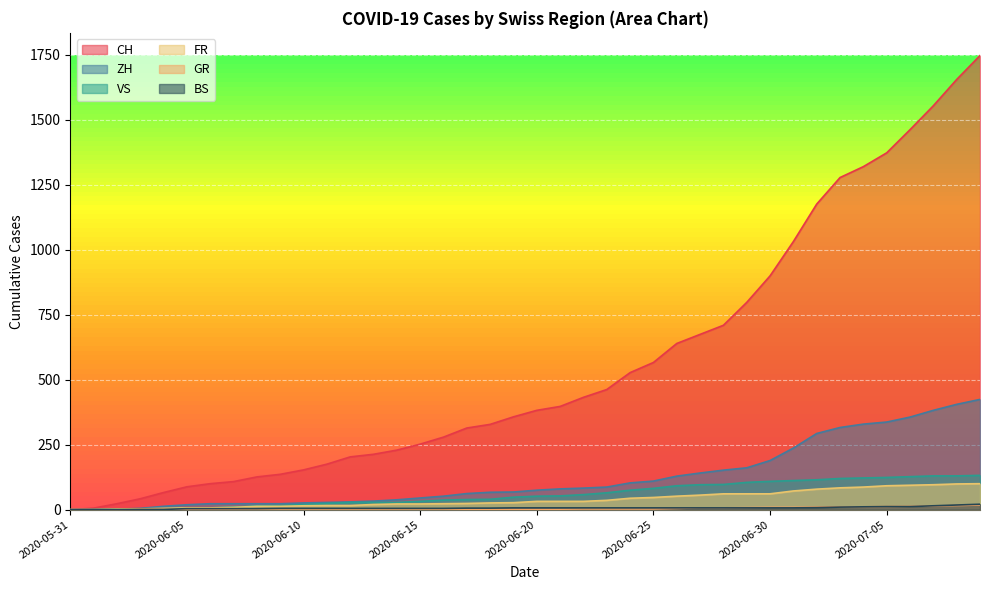

Which category has the lowest value across all series?

2020-05-31